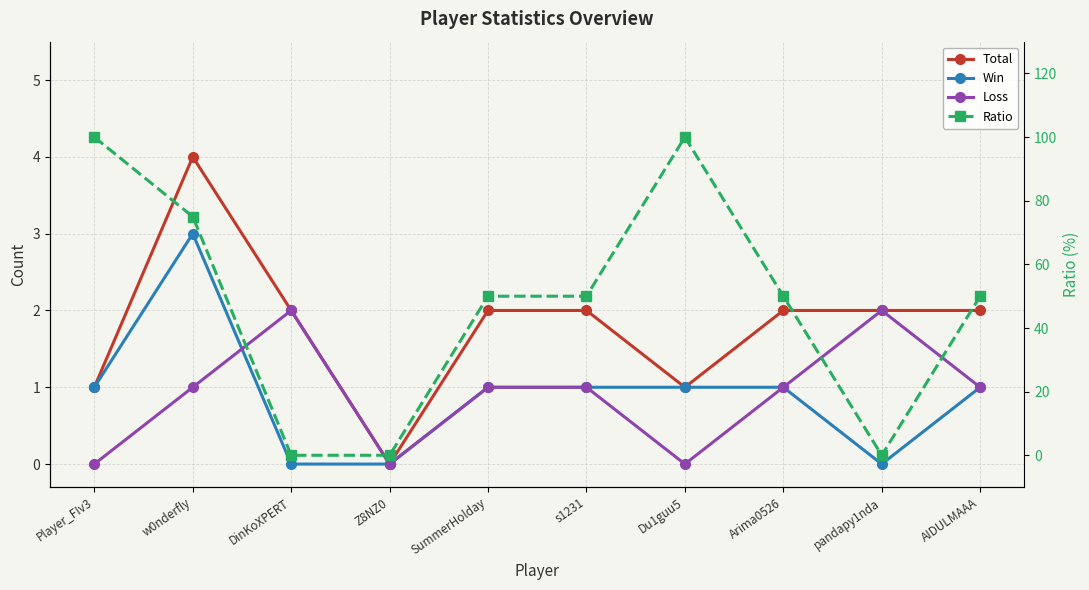

How many positive values does the Total series have?

9